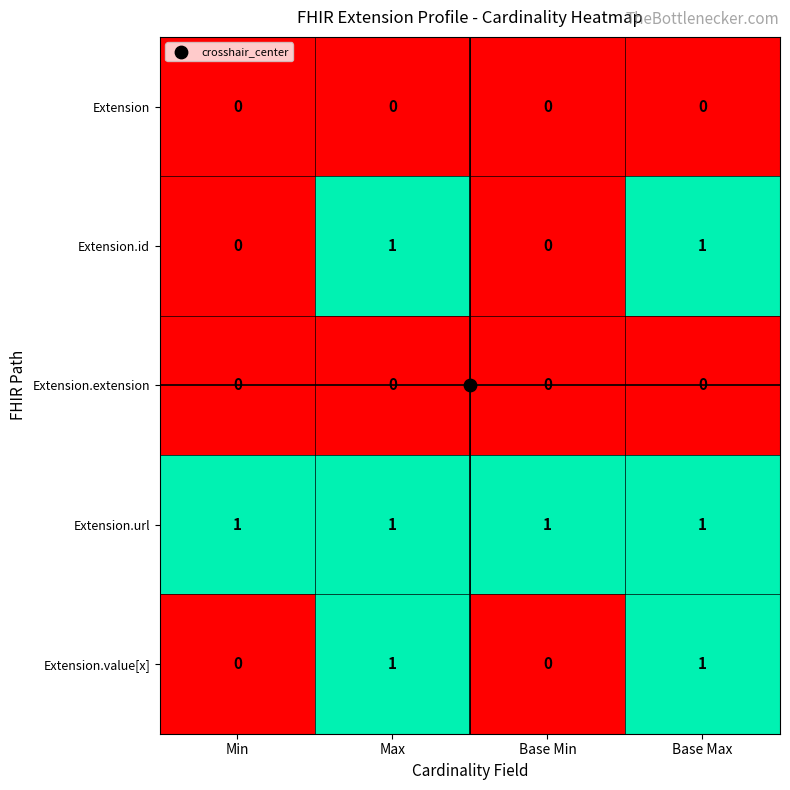

The Extension.extension series shows 0 at Min. True or false?

True